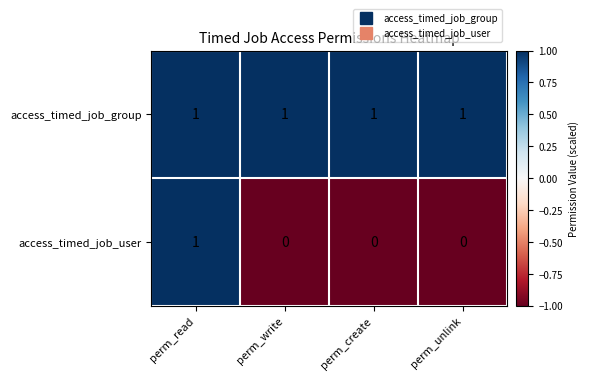

Reading right to left, list all the values displayed in this chart.

access_timed_job_group: perm_unlink=1	perm_create=1	perm_write=1	perm_read=1
access_timed_job_user: perm_unlink=0	perm_create=0	perm_write=0	perm_read=1